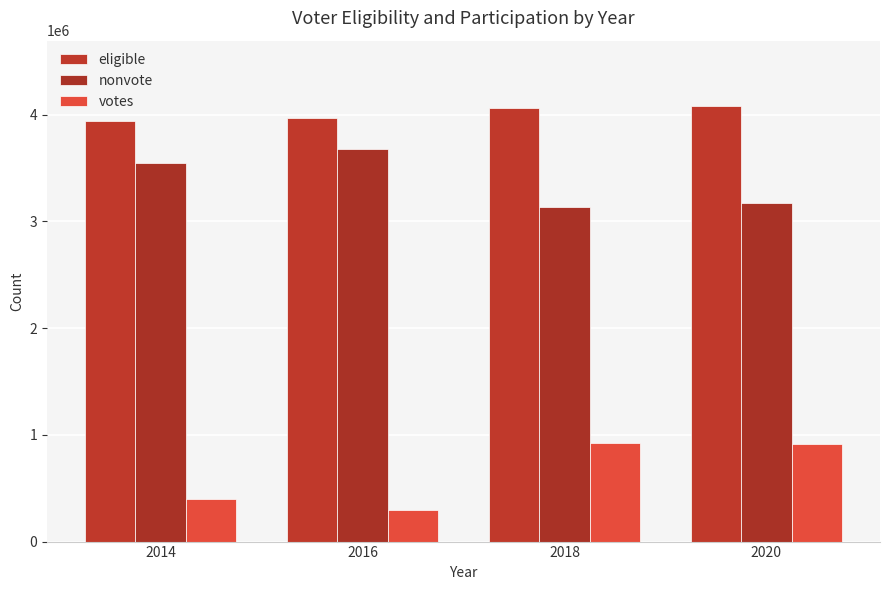

Count the number of data series in this chart.

3